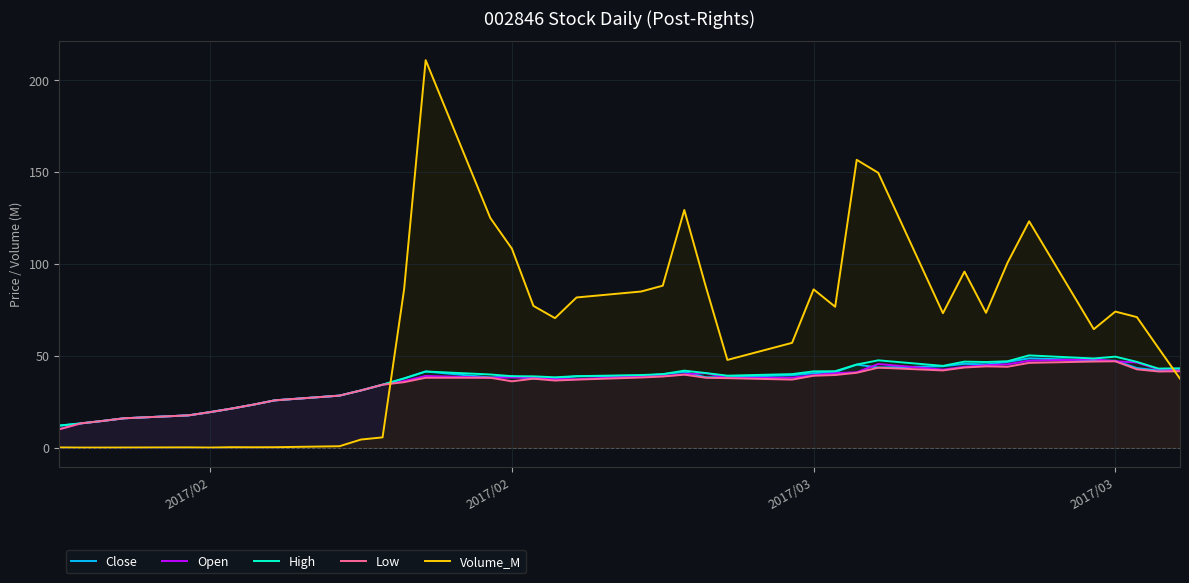

Which series has the widest spread of values?

Volume_M